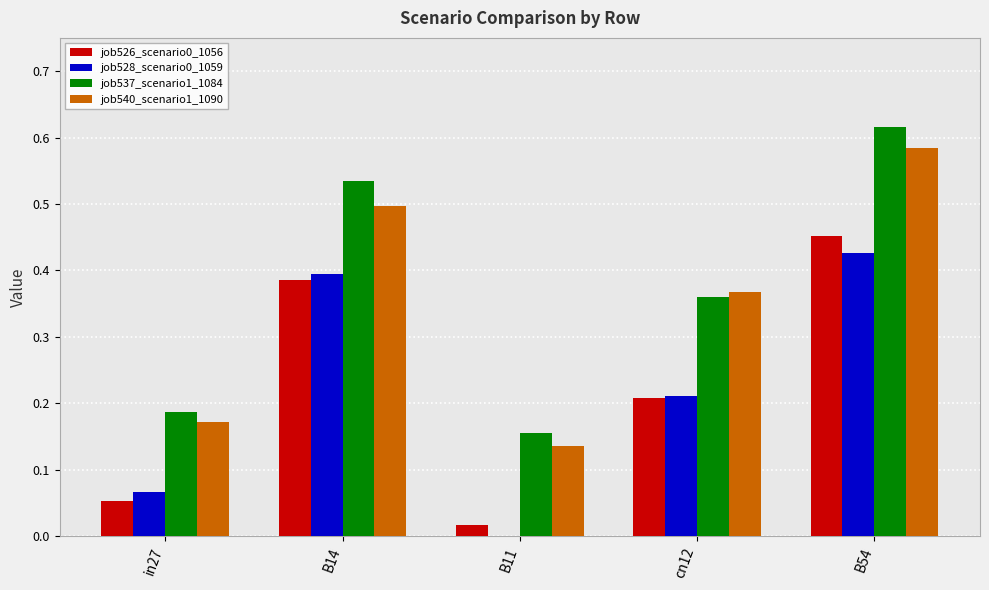

At which label does job537_scenario1_1084 reach its peak?

B54